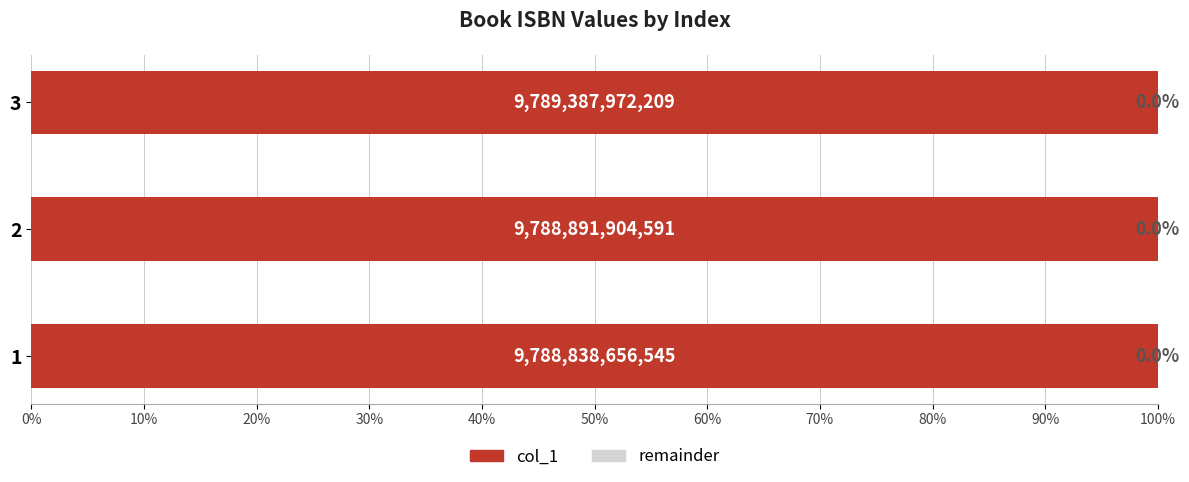

Which category has the highest value in the col_1 series?

3